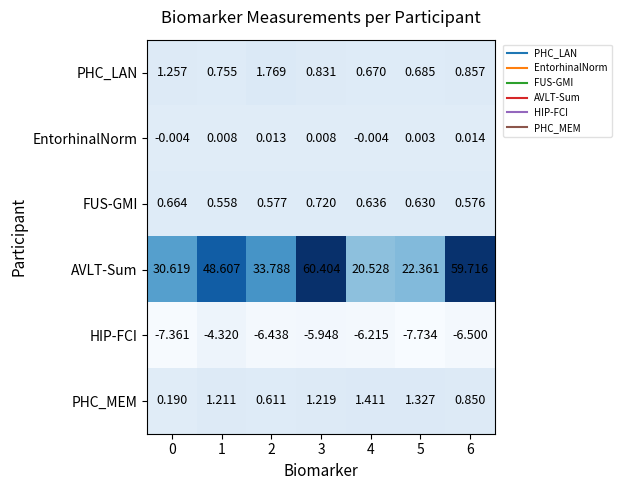

Rank the series by their maximum value, from highest to lowest.

AVLT-Sum, PHC_LAN, PHC_MEM, FUS-GMI, EntorhinalNorm, HIP-FCI